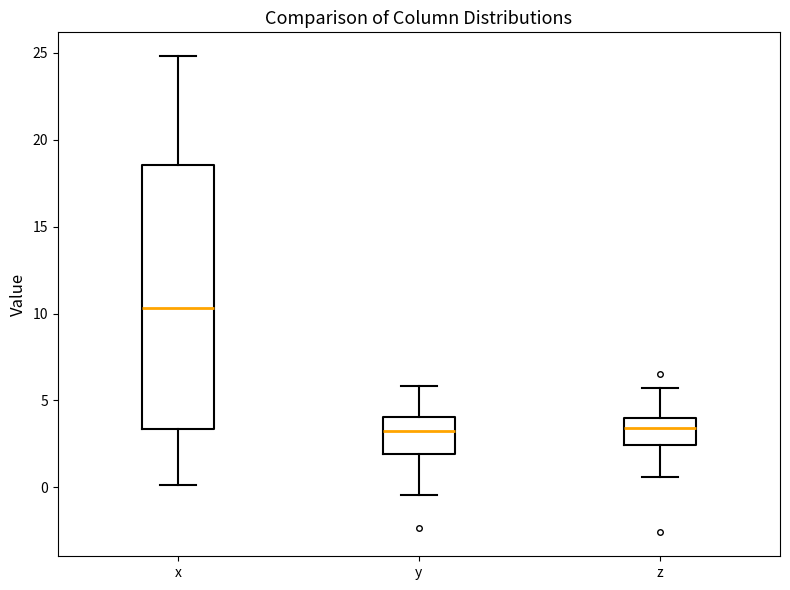

Where does the lower whisker of the box for x end on the y-axis? The values are not printed on the chart, so give them approximately, as read against the axis.

0.0